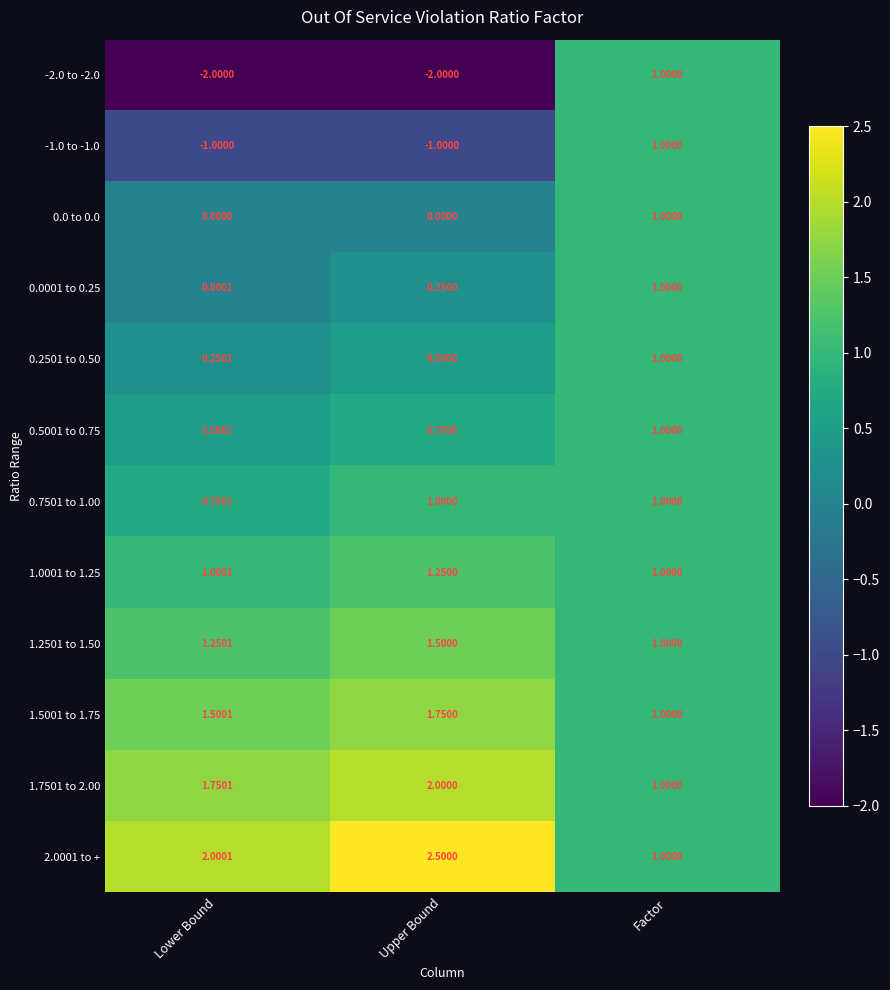

What is the maximum value shown in the chart?

2.5